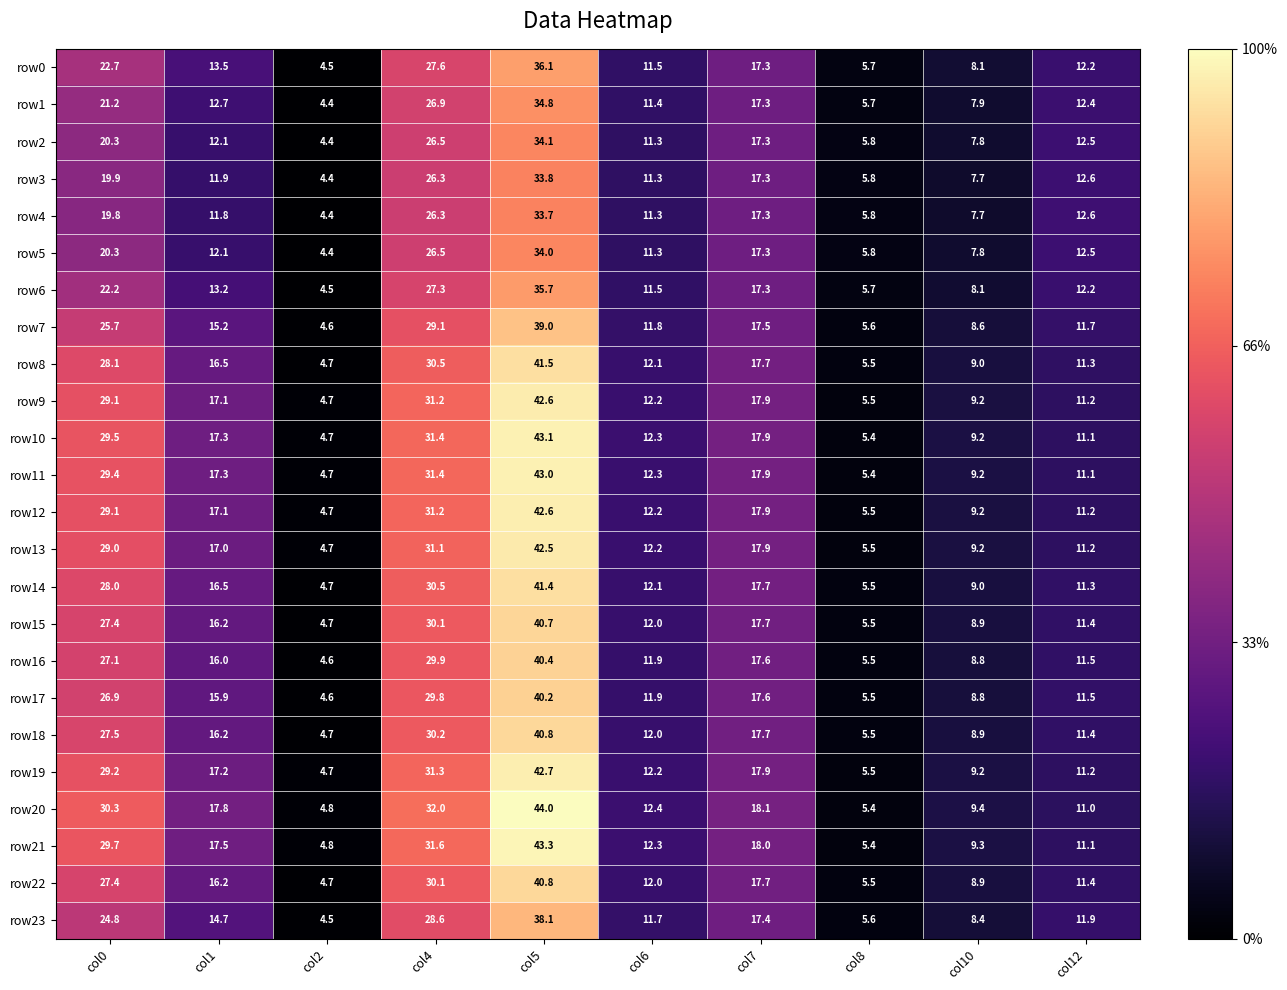

True or false: row8 has a value of 8.8 at col8.

False